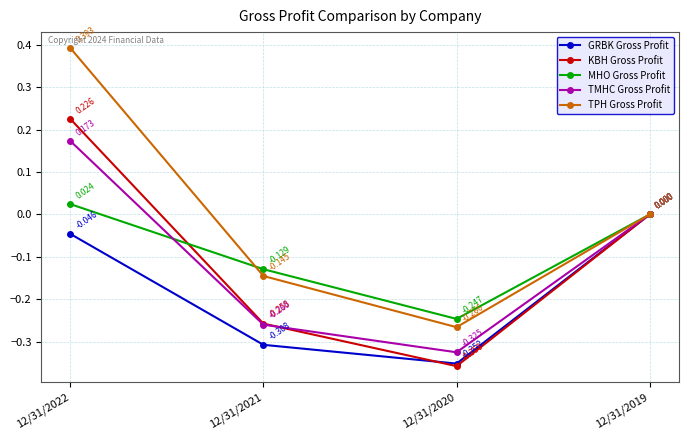

At which category is the sum across all series the highest?

12/31/2022